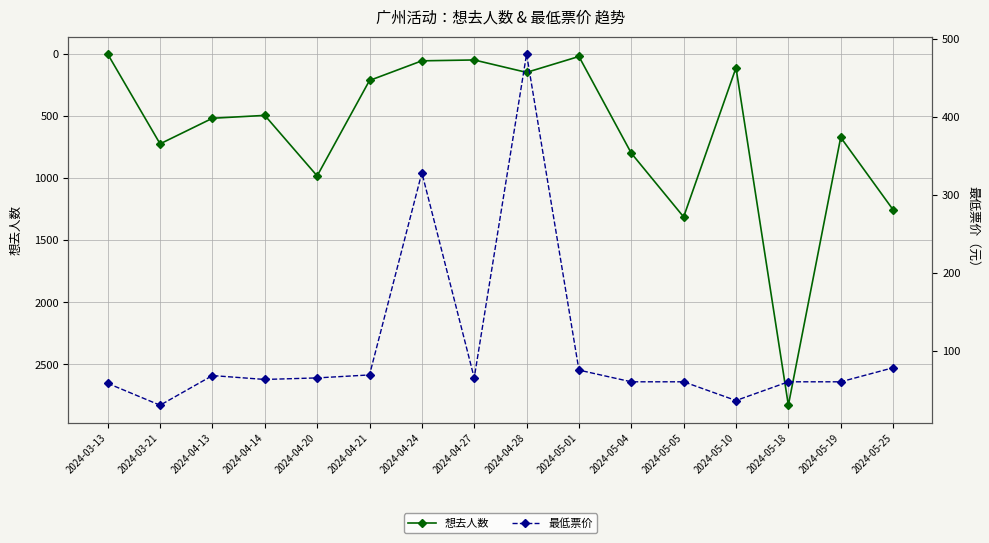

Between 2024-05-01 and 2024-04-13, which is larger?

2024-04-13